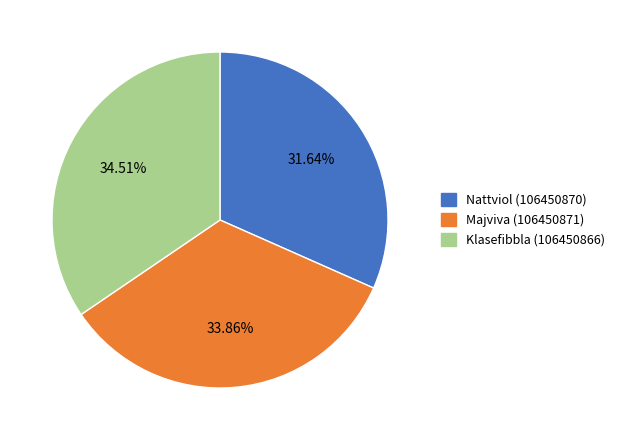

Is there a majority slice in this chart?

No